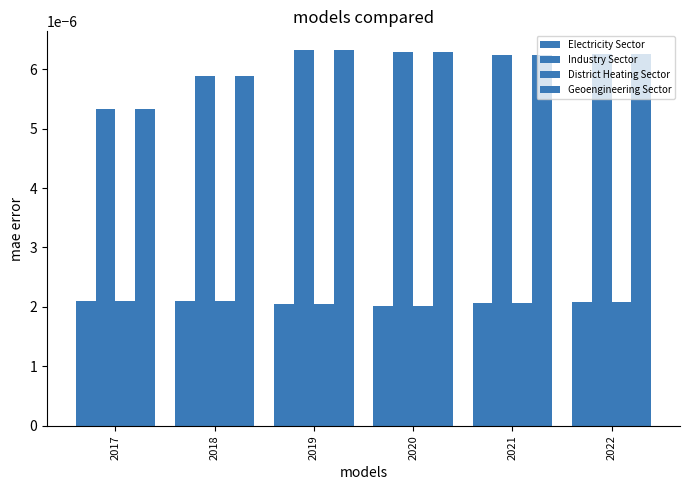

How many groups of bars are there?

6